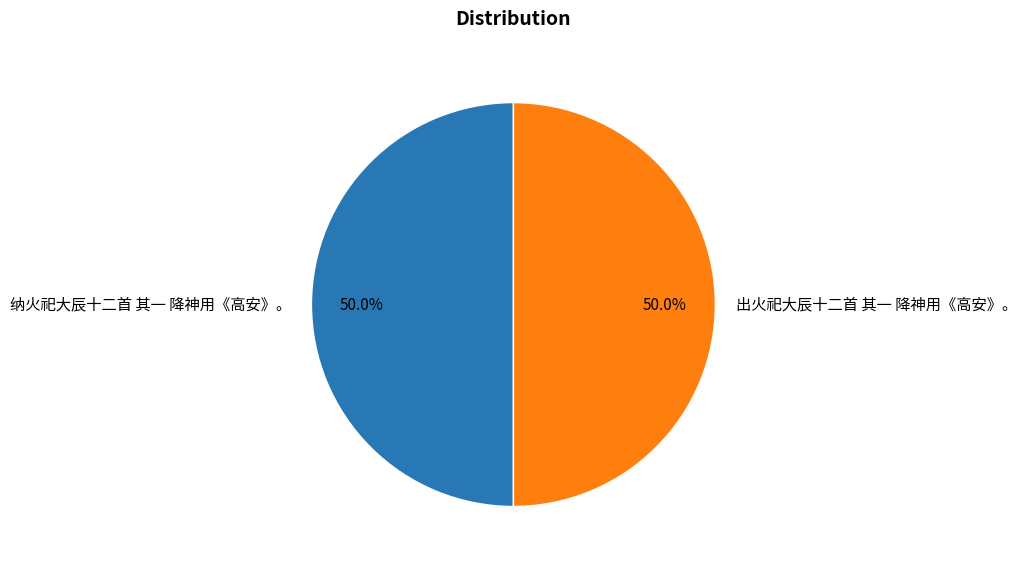

How many slices are in this pie chart?

2